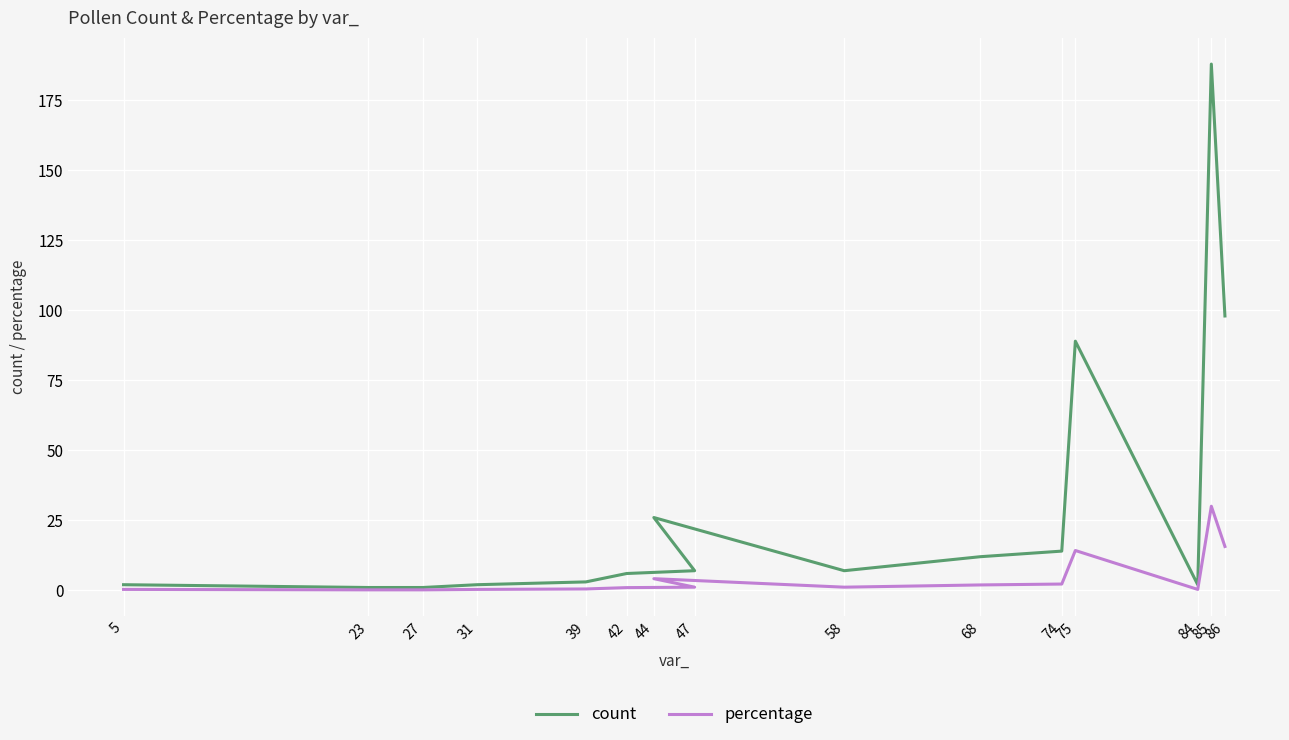

Does the chart display data point markers on the line(s)?

No